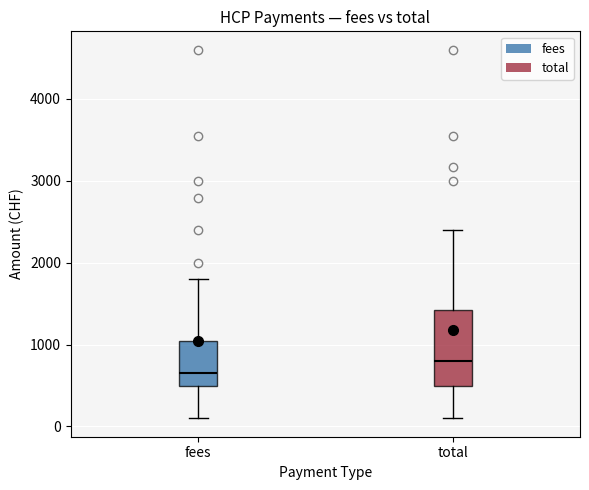

Which box is the tallest, from its lower edge to its upper edge?

total